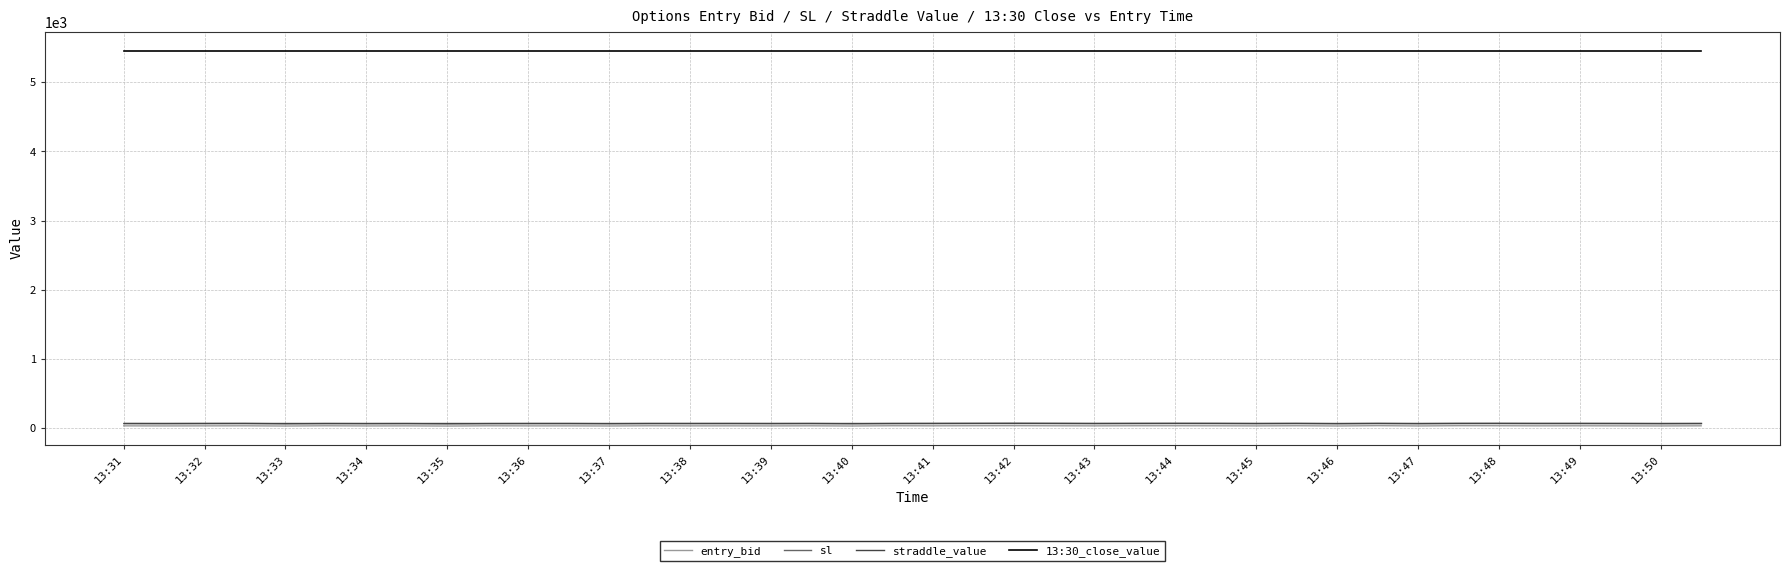

Which series has the largest total across all categories?

13:30_close_value